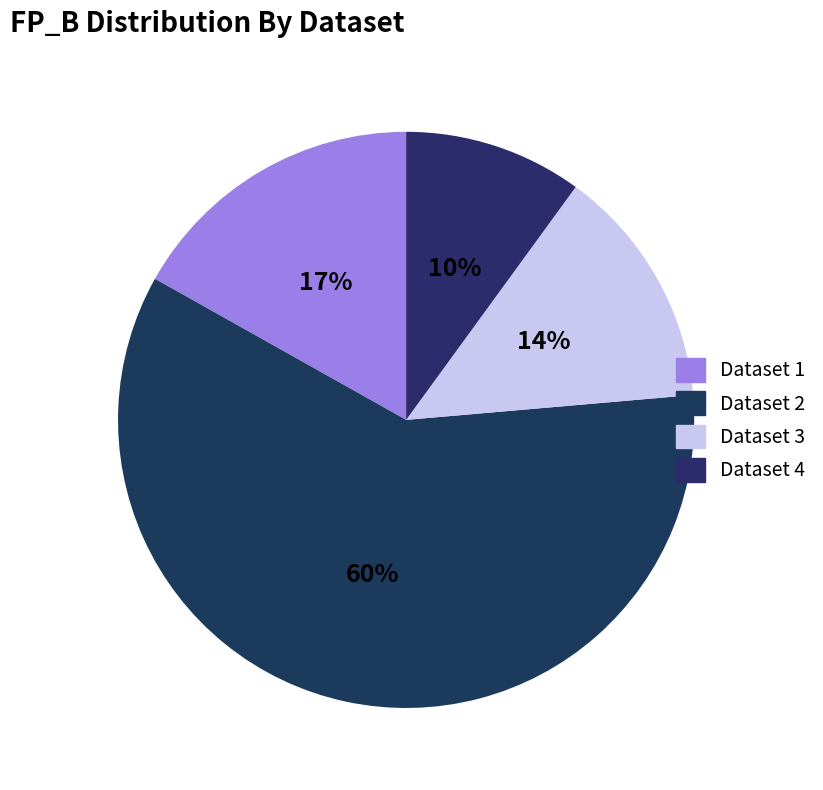

How many segments does this pie chart have?

4